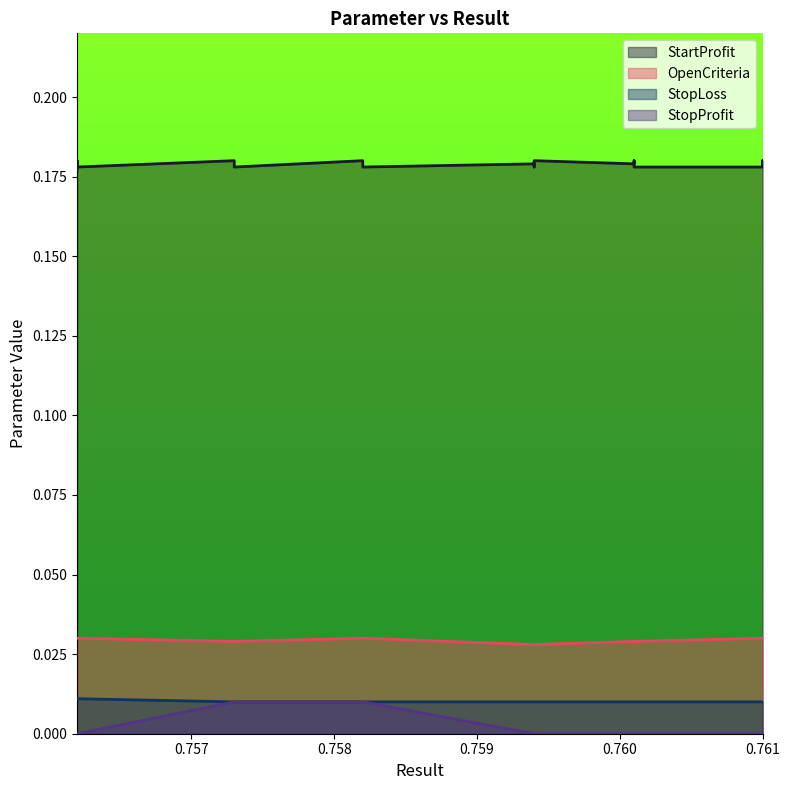

How many lines are shown in the chart?

4